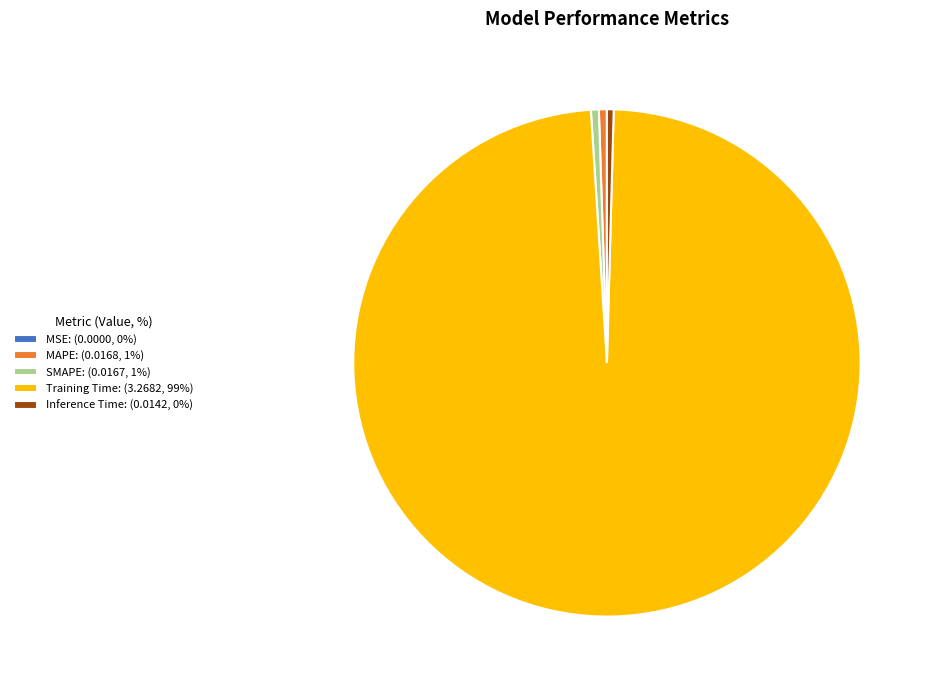

Is there any slice that represents more than half of the pie?

Yes